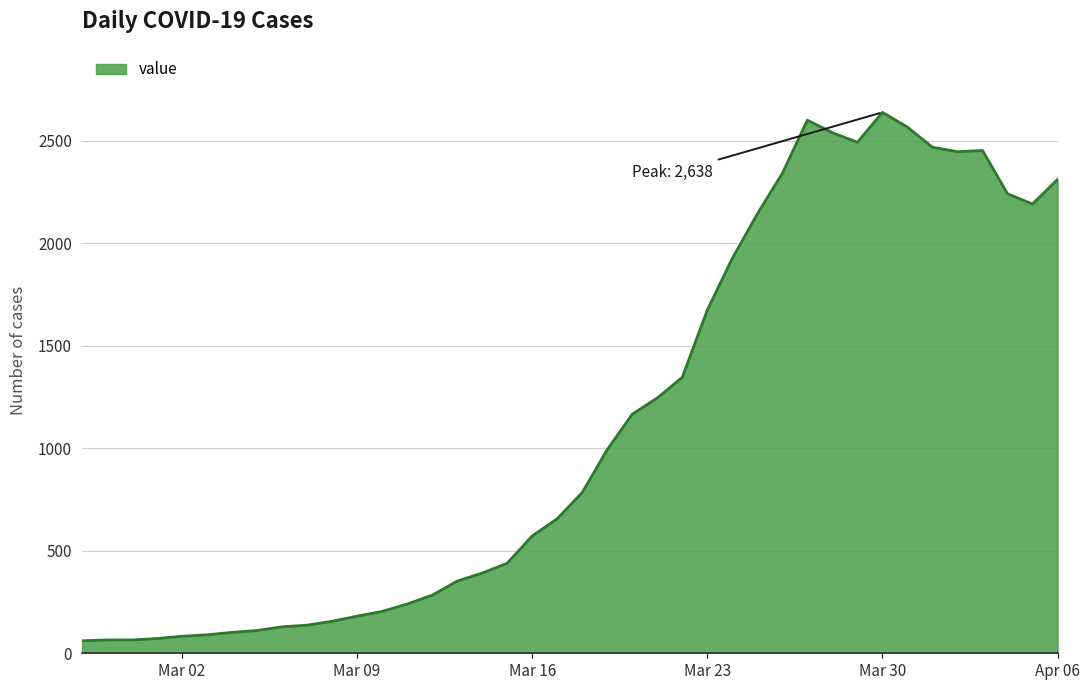

What is the smallest value displayed?

61